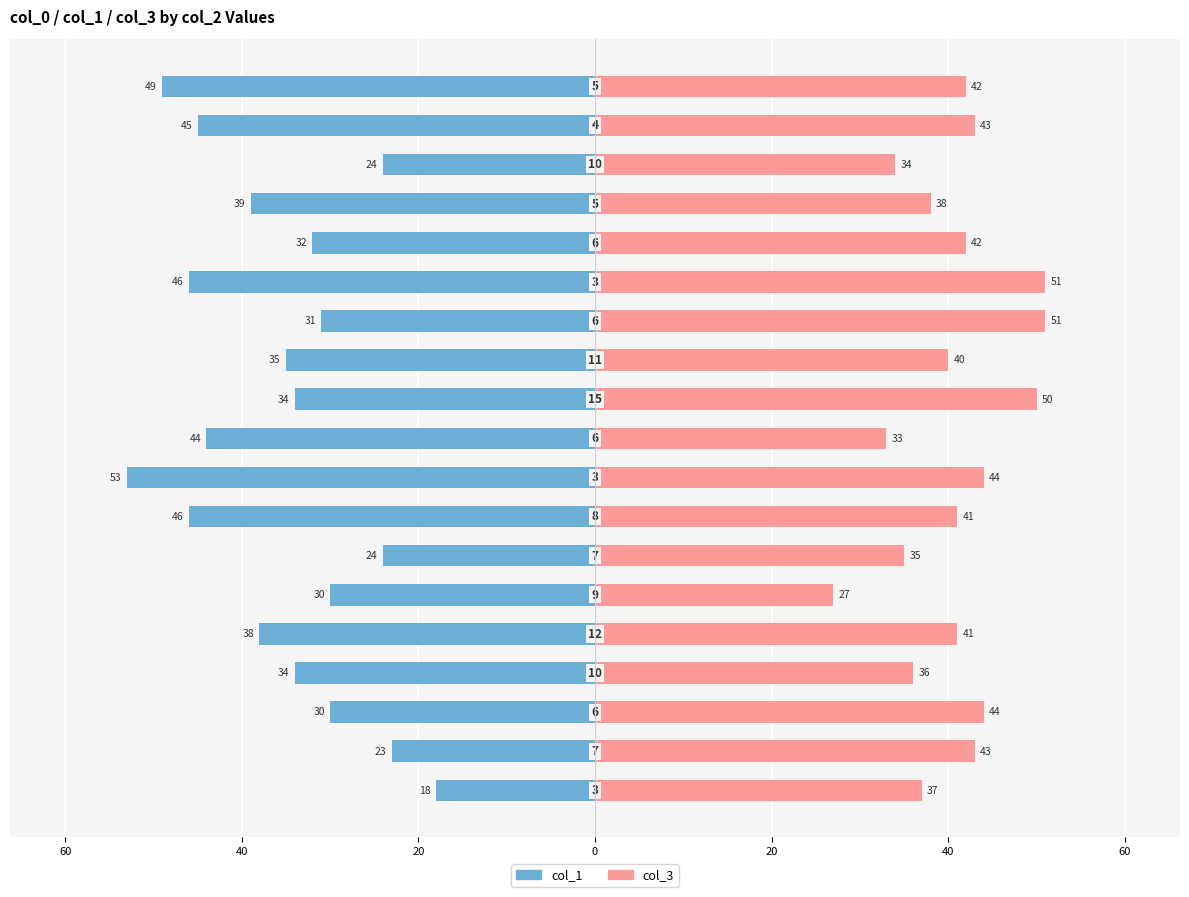

At which label is col_3 closest to 39?

11